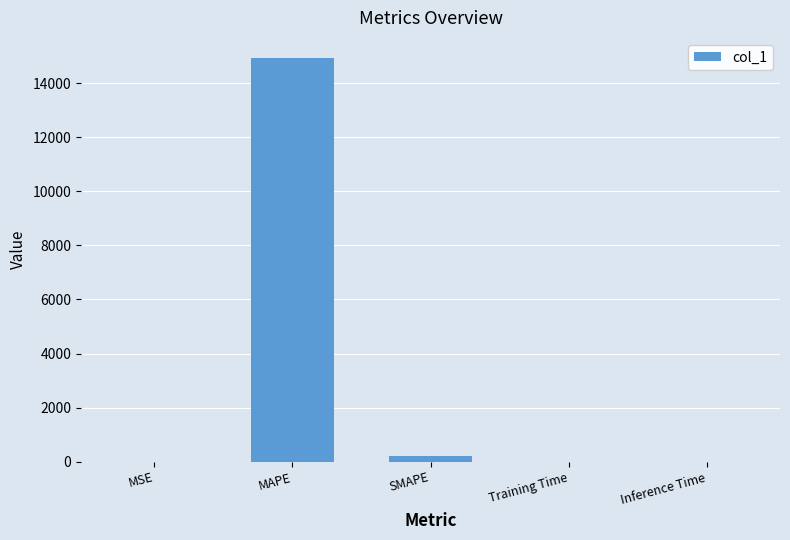

What is the maximum value shown in the chart?

14927.9